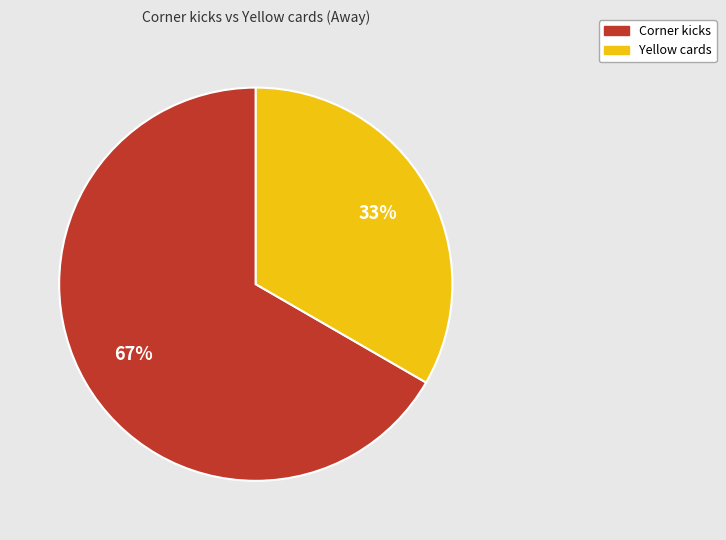

Count the number of slices in the pie.

2